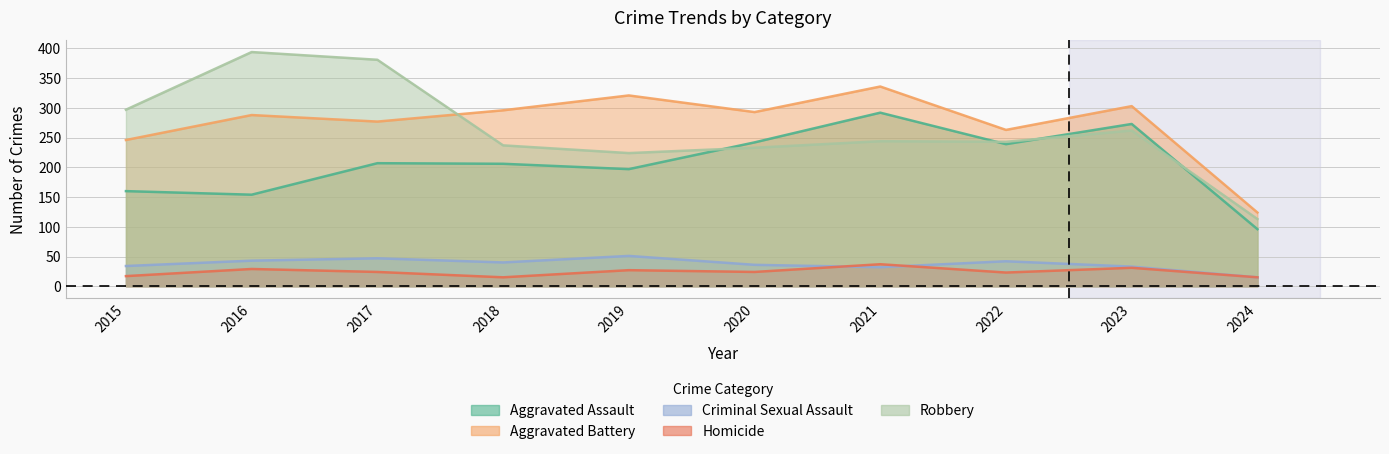

How many values in the Aggravated Battery series are below 293?

5